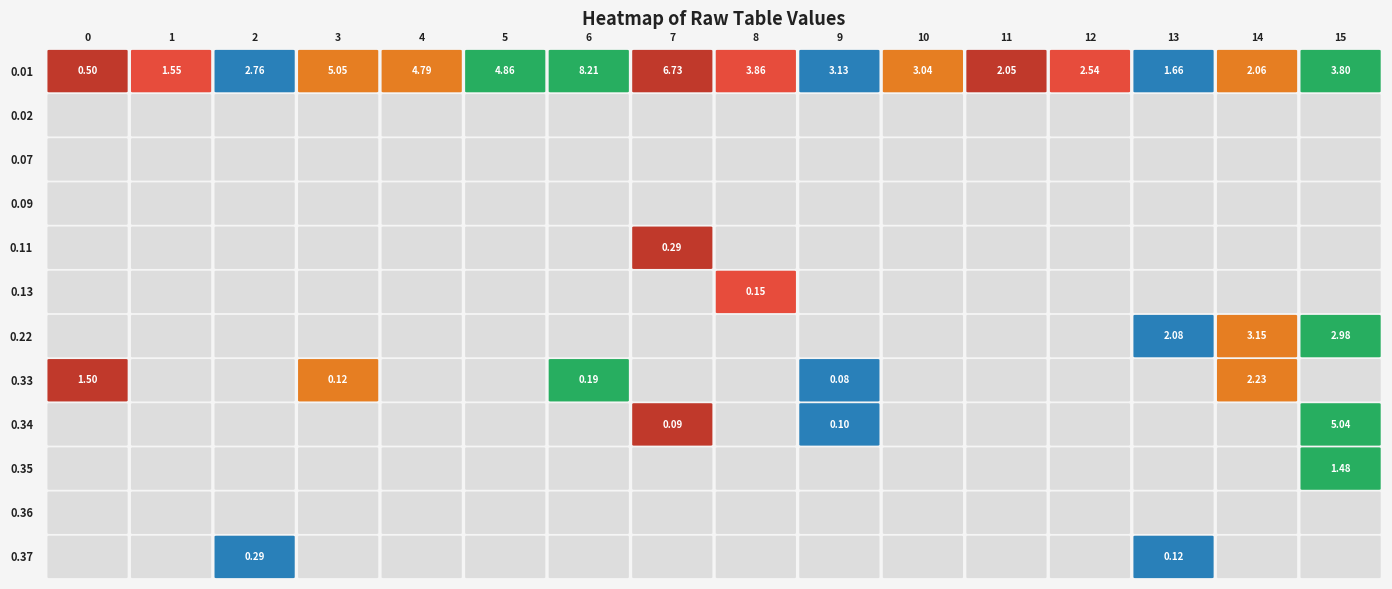

At which label is 0.02 closest to 0?

0.01